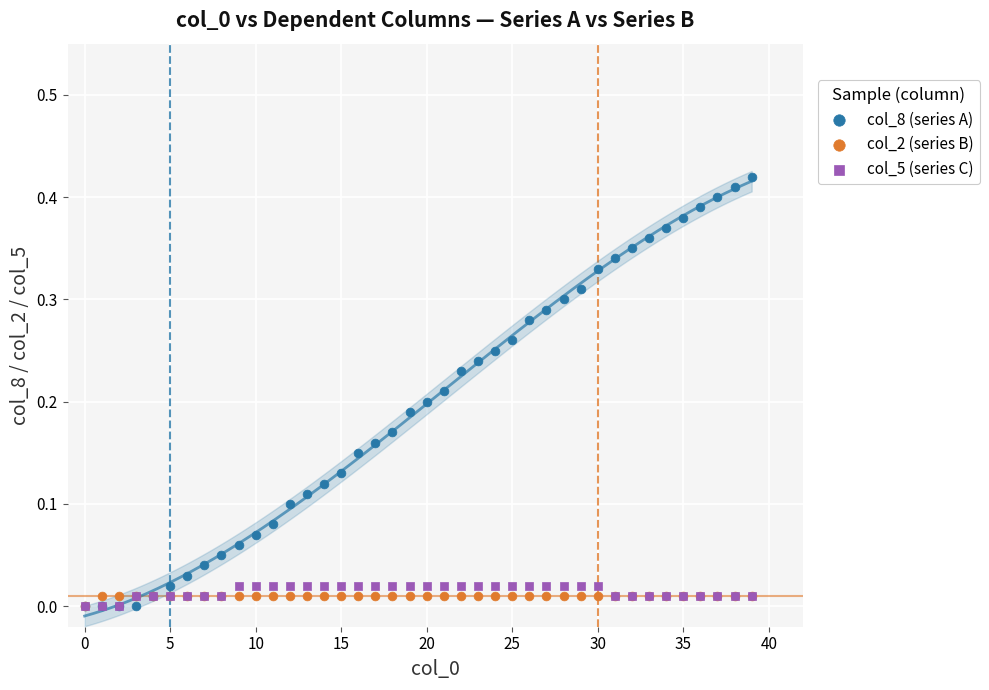

What are all the series names shown in the legend?

col_8 (series A), col_2 (series B), col_5 (series C)